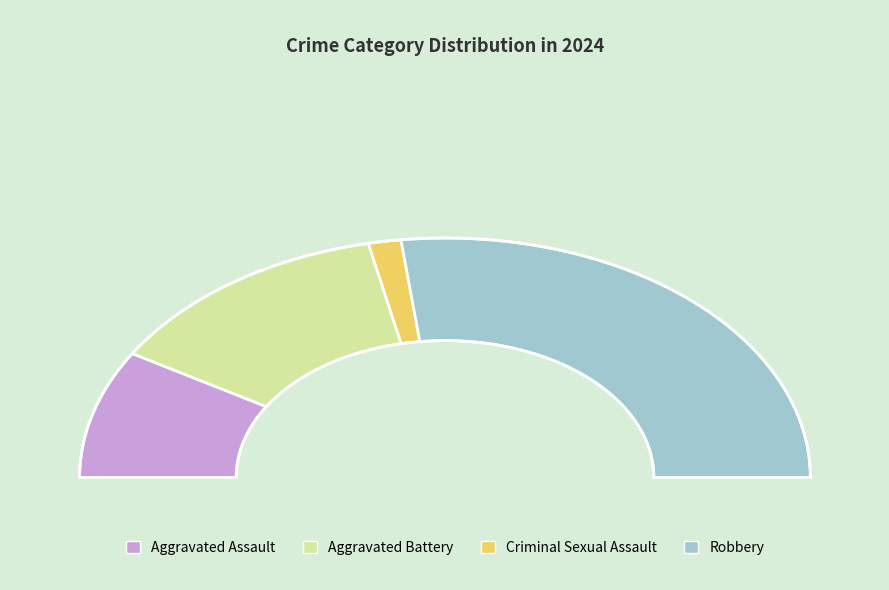

Does Robbery account for over 50% of the chart?

Yes